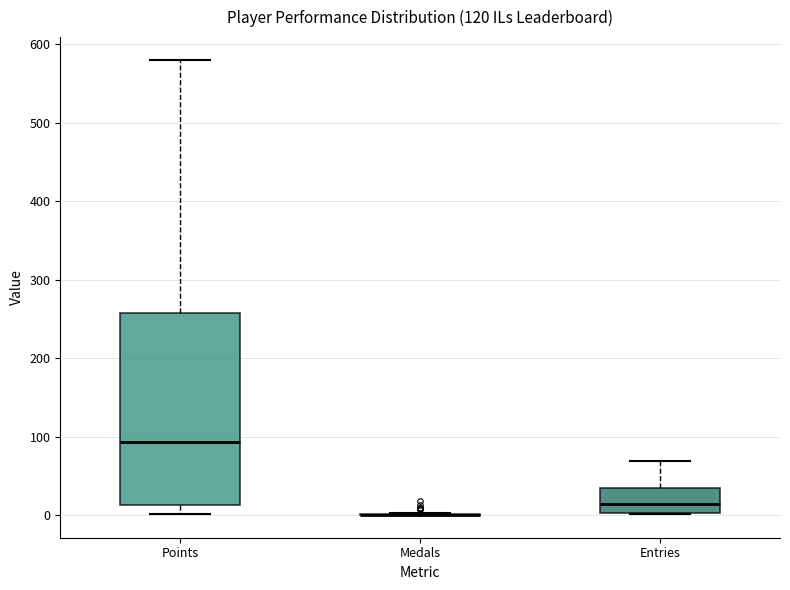

Reading left to right, read every box against the y-axis: the position of its median line, the range the box covers, and the ends of its whiskers. The values are not printed on the chart, so give them approximately, as read against the axis.

Points: median 90, box 10 to 260, whiskers 0 to 580
Medals: box collapsed to a line at 0, whiskers 0 to 0
Entries: median 10, box 0 to 40, whiskers 0 to 70